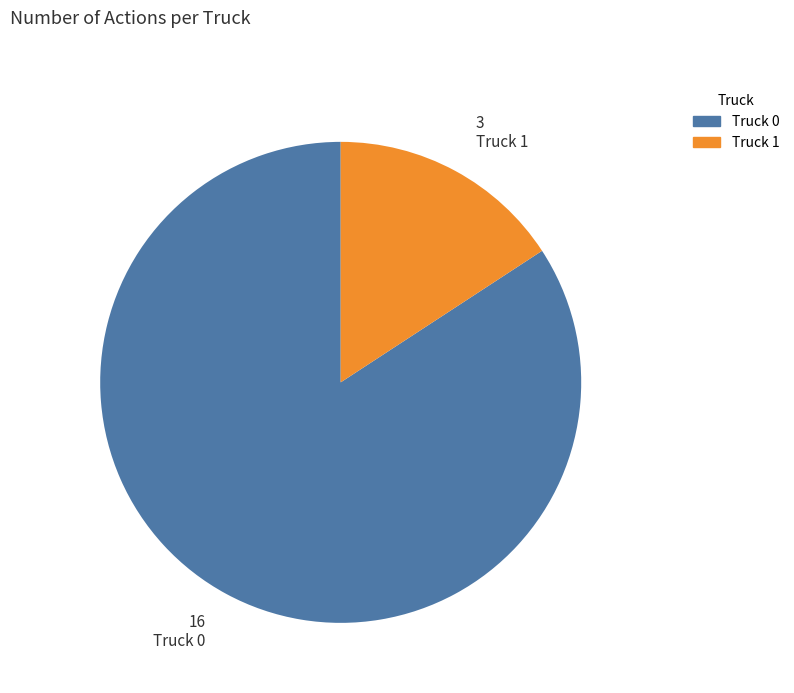

True or false: 3 Truck 1 accounts for 16% of the total.

True